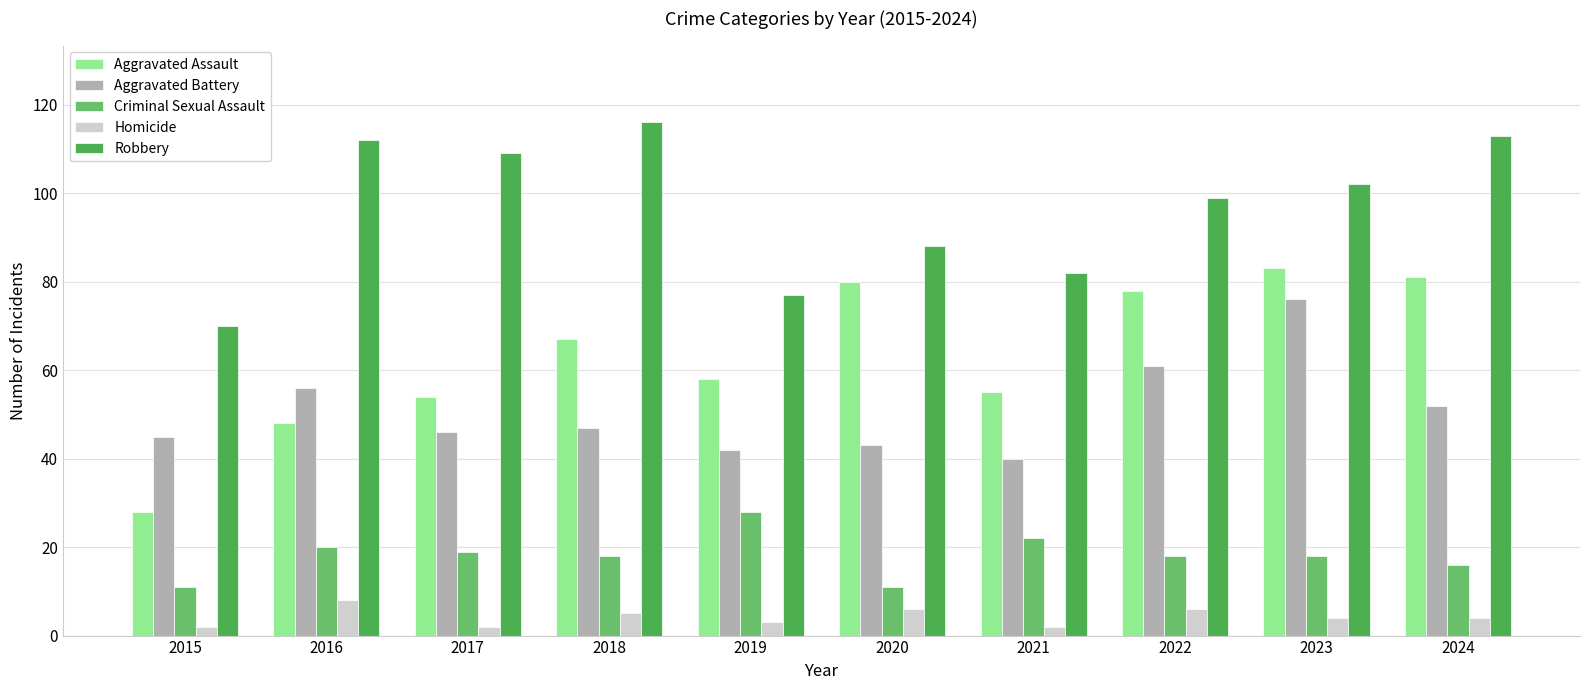

What is the minimum value shown in the chart?

2